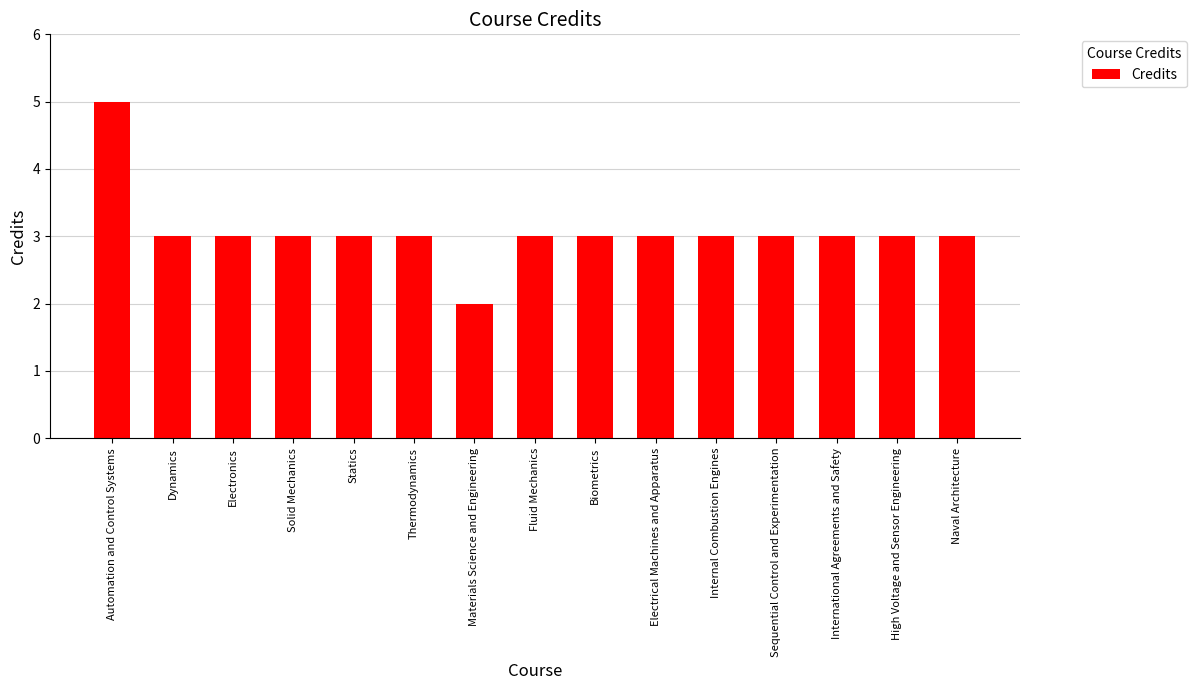

At which category does the chart reach its minimum across all series?

Materials Science and Engineering